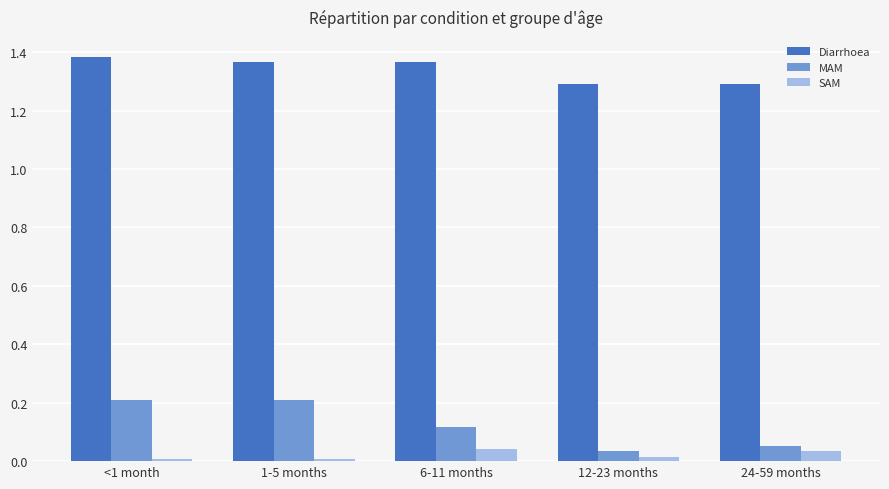

Count the MAM values in the range 0 to 1.

5